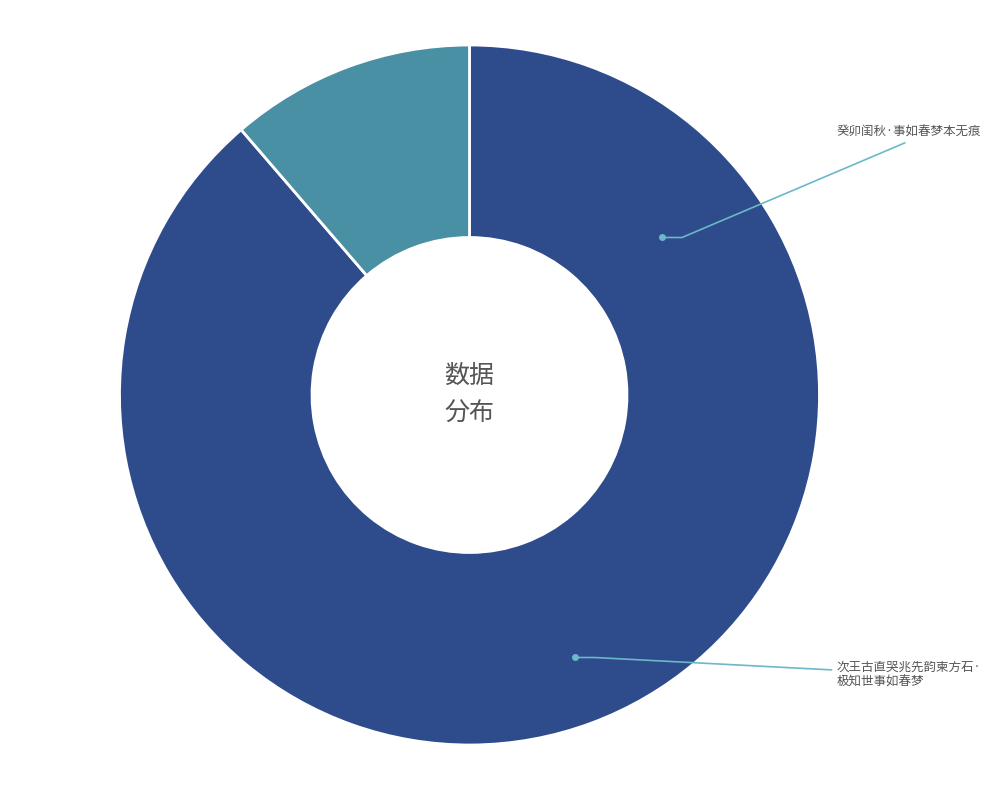

Is there any slice that represents more than half of the pie?

Yes